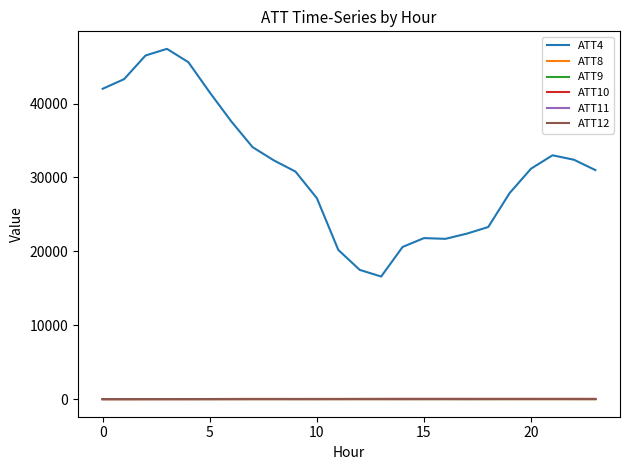

Which series has the largest total across all categories?

ATT4